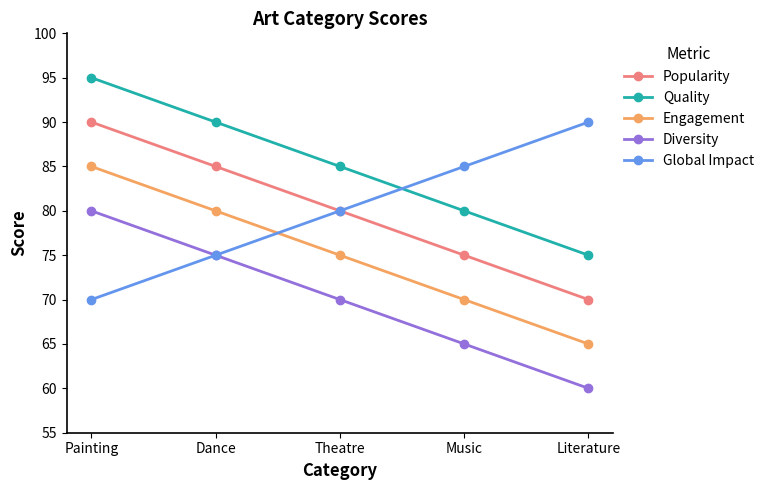

Rank the series at Music from lowest to highest value.

Diversity, Engagement, Popularity, Quality, Global Impact